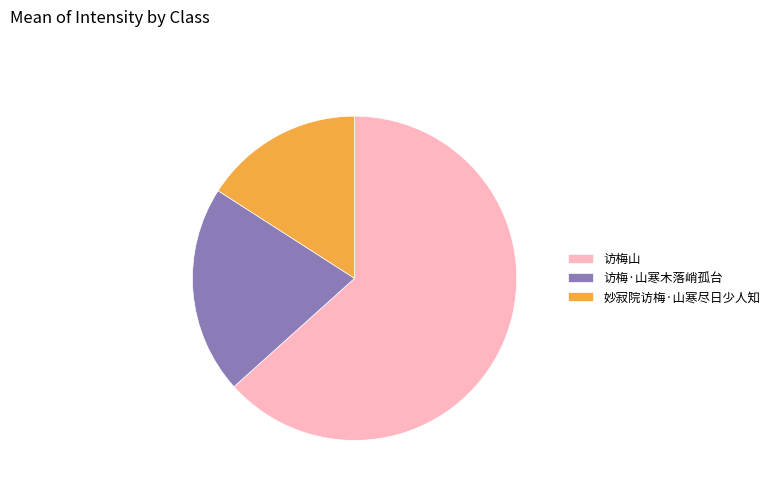

What is the largest slice in the pie chart?

访梅山